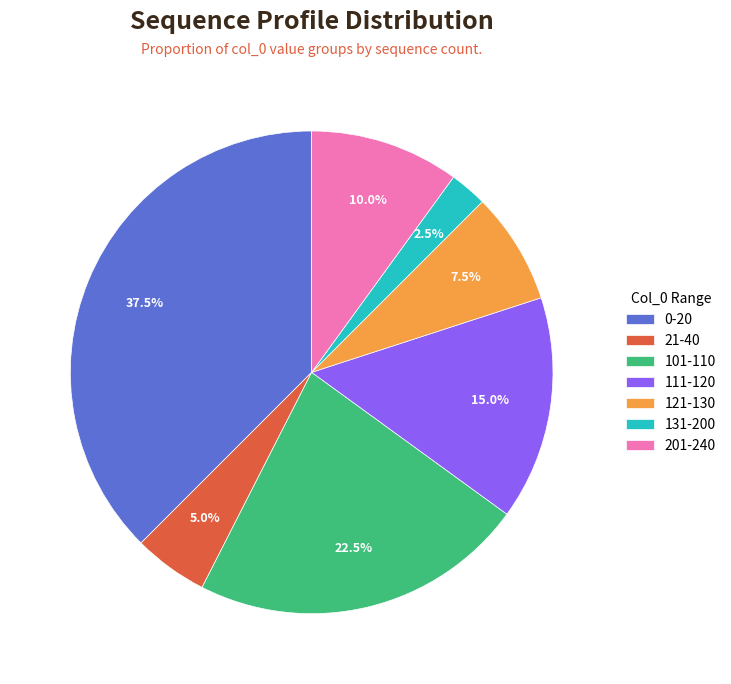

What percentage do 21-40 and 111-120 together represent?

20.0%